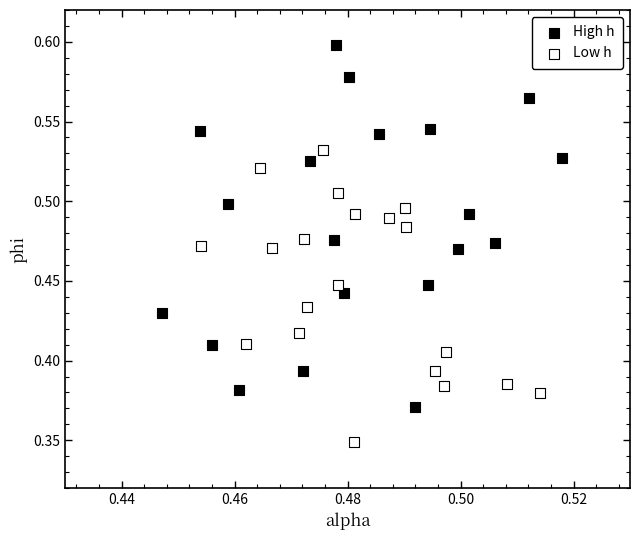

Which series contains the lowest Y value?

Low h